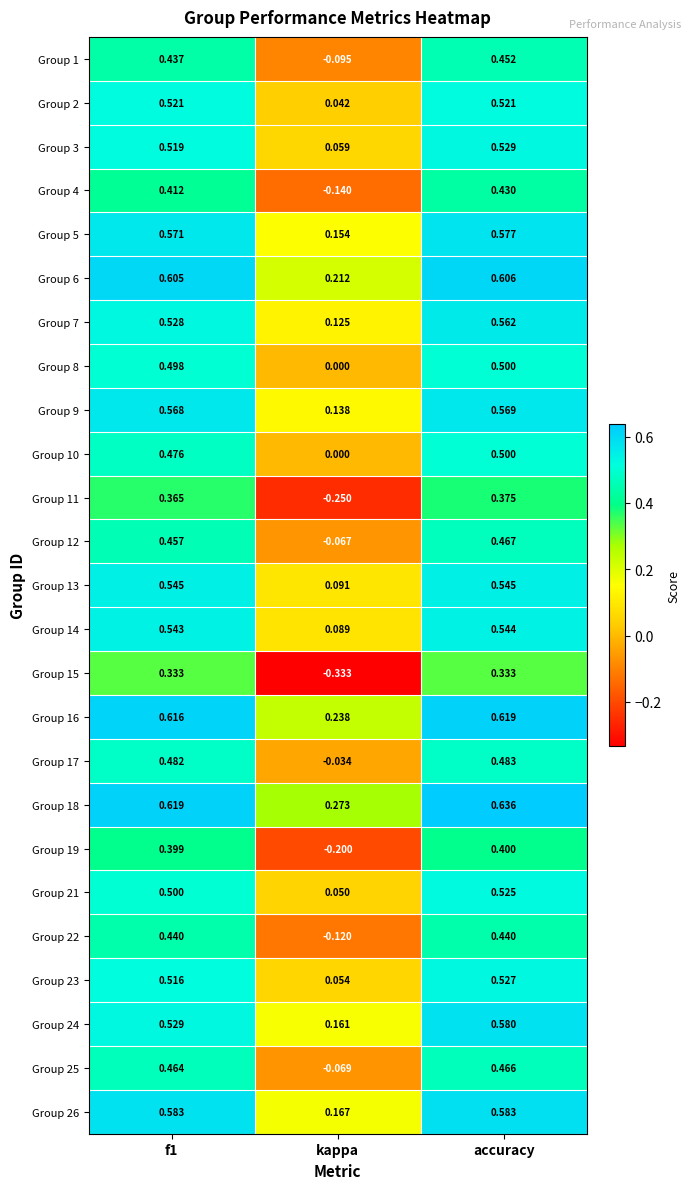

At which label is Group 18 closest to 0?

kappa